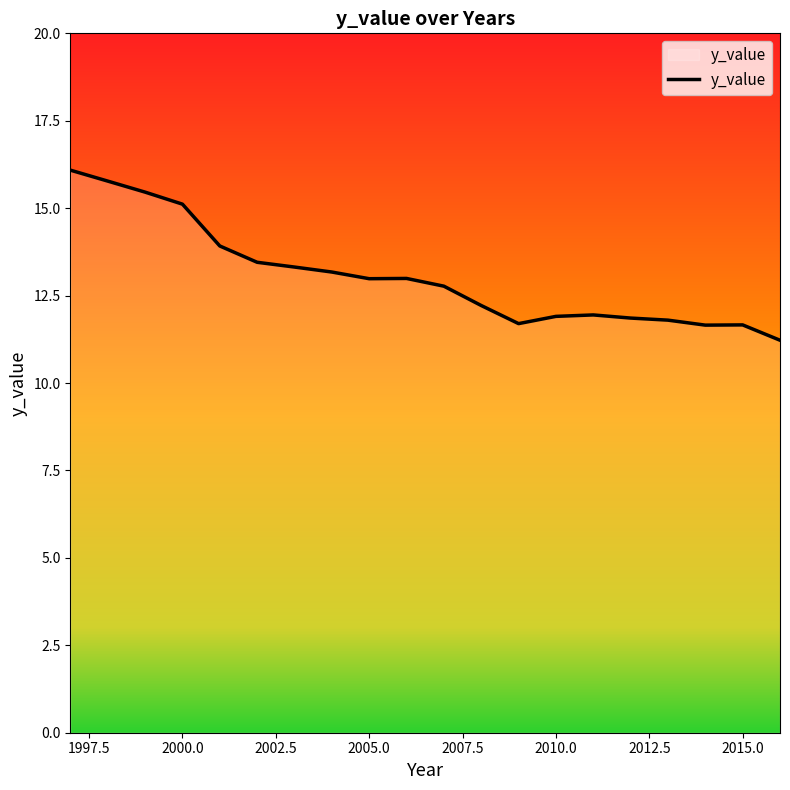

True or false: the data has more than 1 interior local peaks.

True